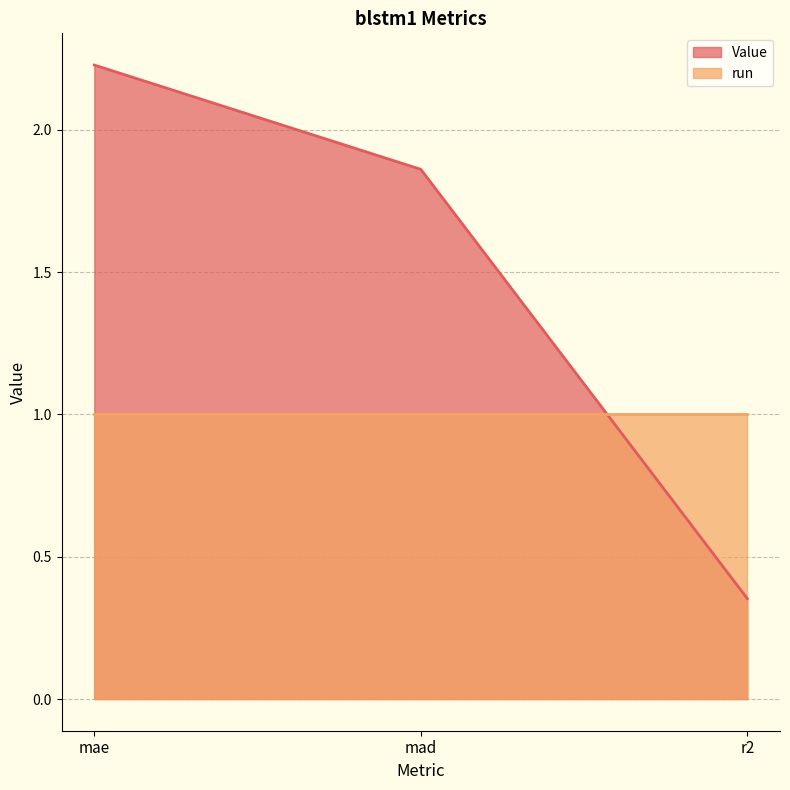

Which category has the highest value across all series?

mae